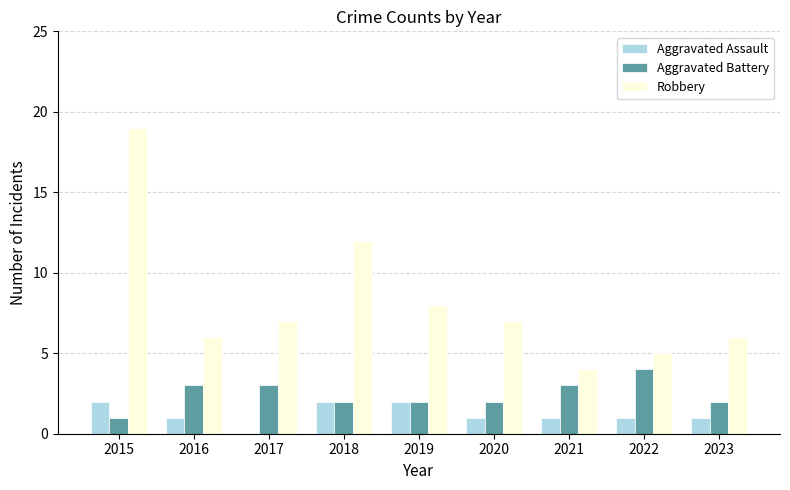

Count the Aggravated Battery values in the range 2 to 3.

7